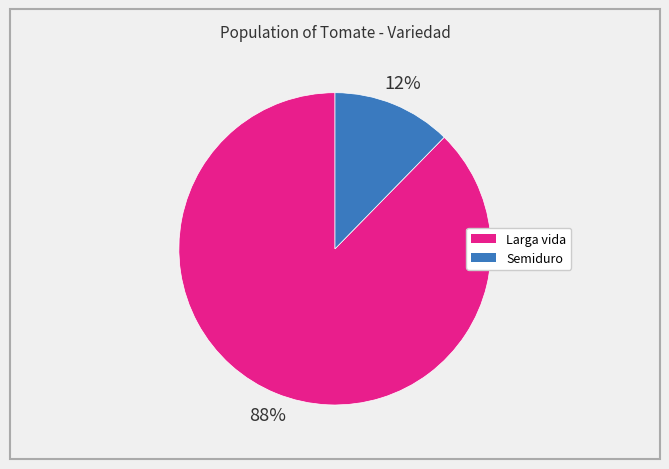

Which category accounts for the majority?

Larga vida